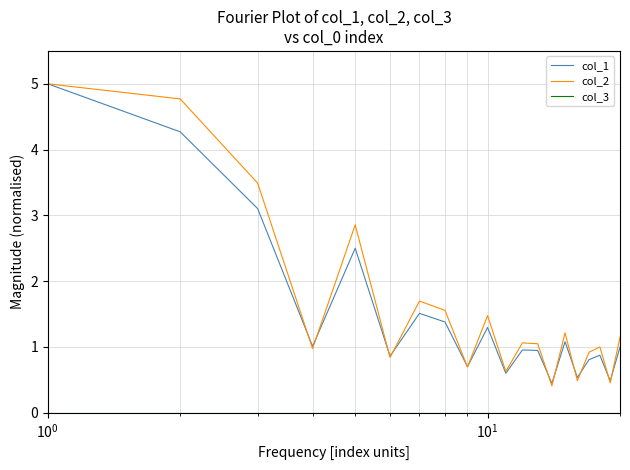

What is the greatest value displayed?

5.0